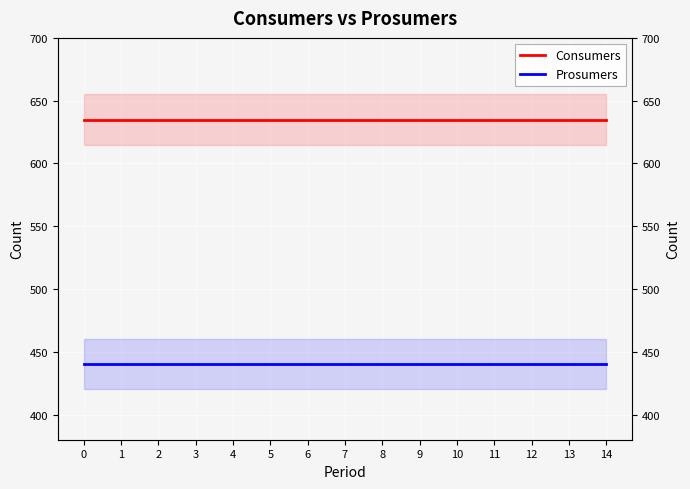

Is it true that Consumers equals 293 at 6?

False